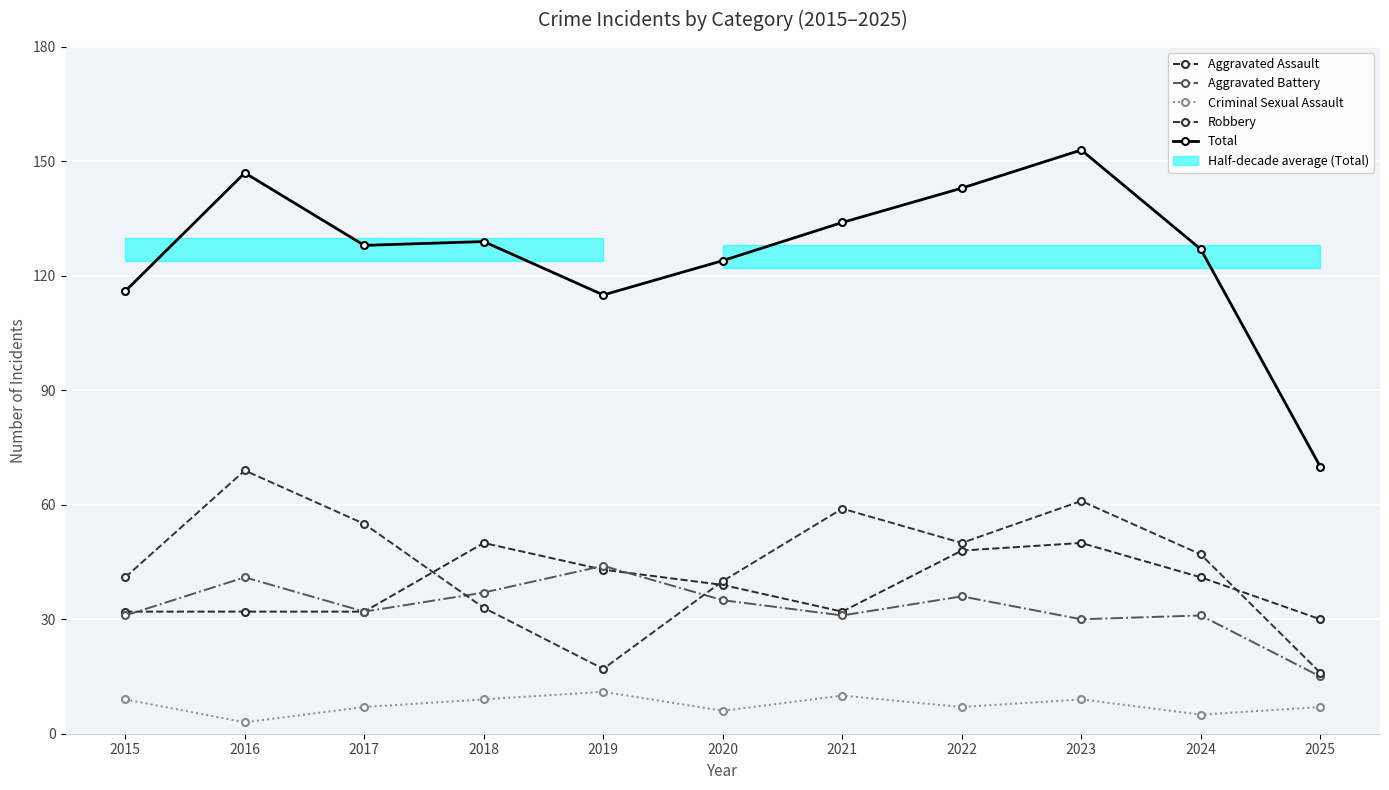

Count the number of categories in the chart.

11